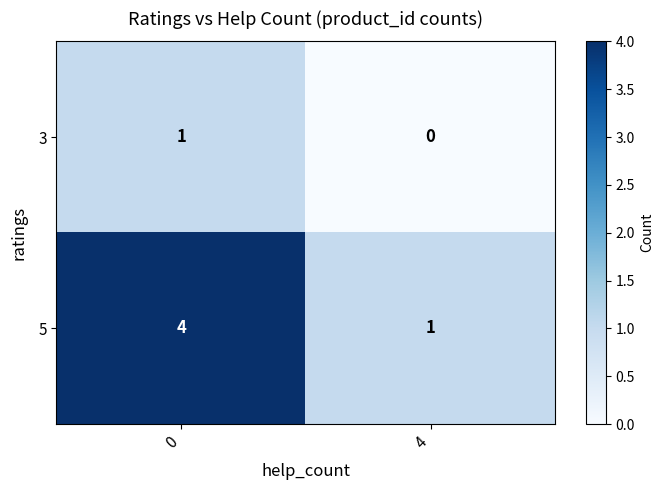

What is the sum of all 5 values?

5